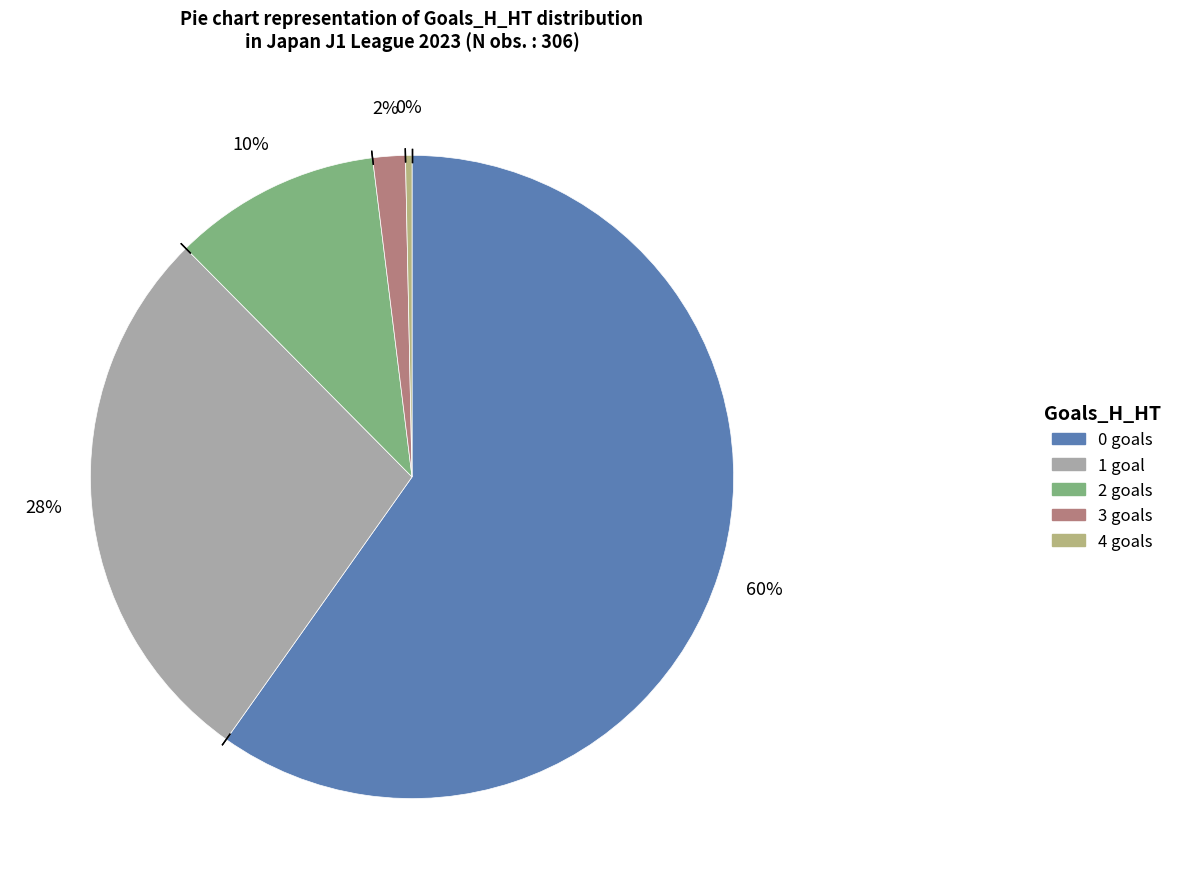

The 3 slice represents 2% of the pie. True or false?

True